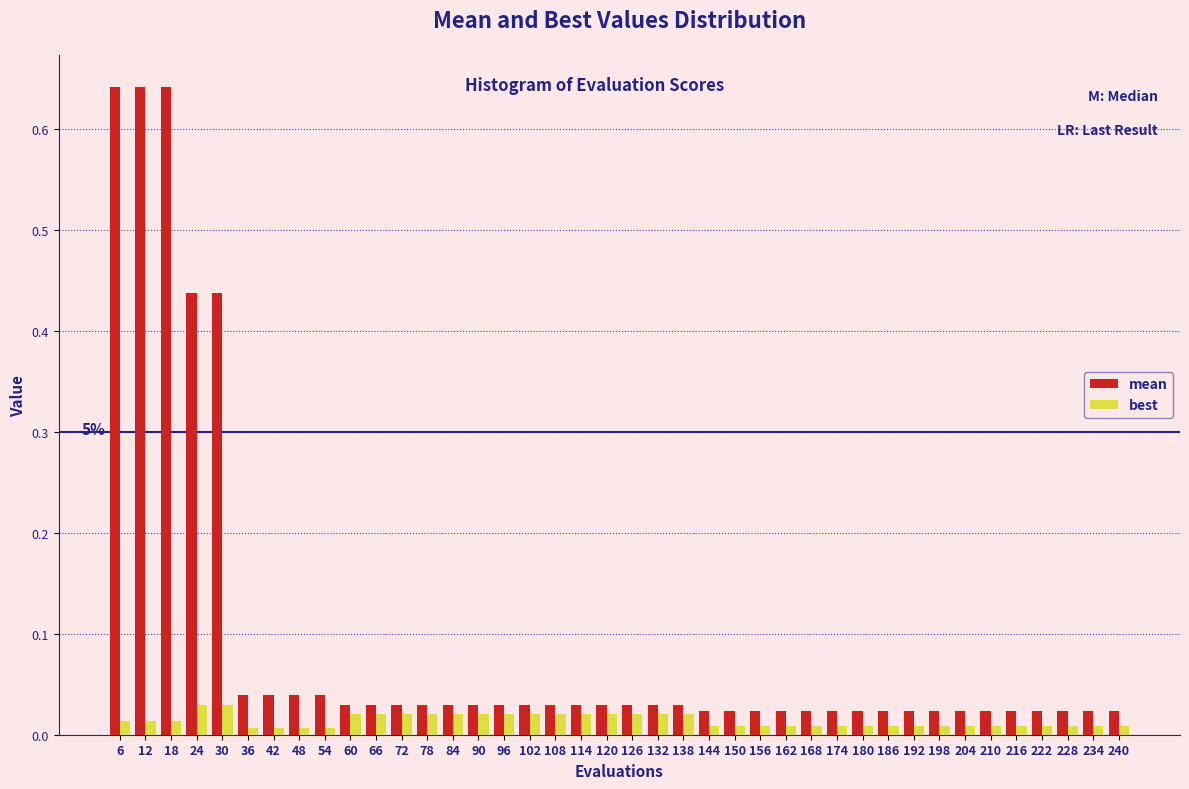

The best series shows 0.0 at 12. True or false?

True